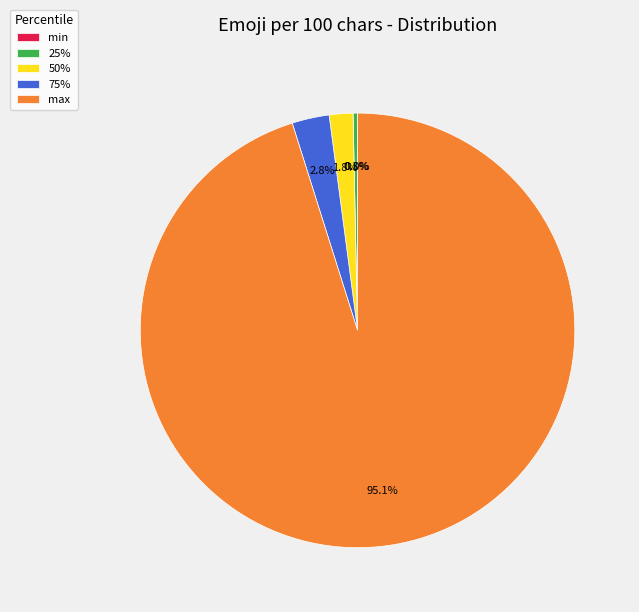

Which category has the biggest portion of the pie?

max